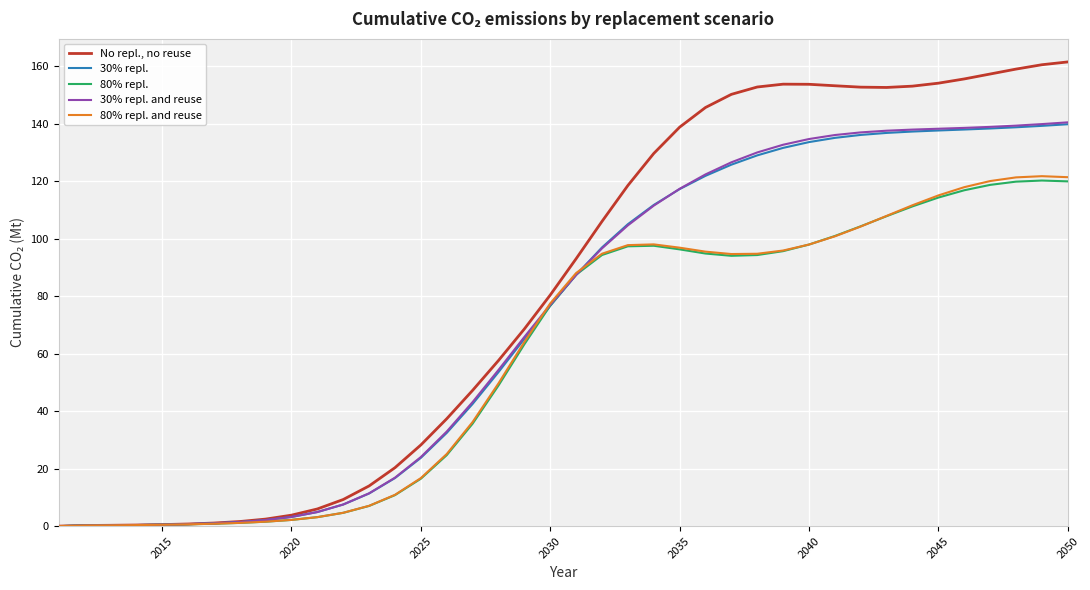

Which series has the largest range (max minus min)?

No repl., no reuse